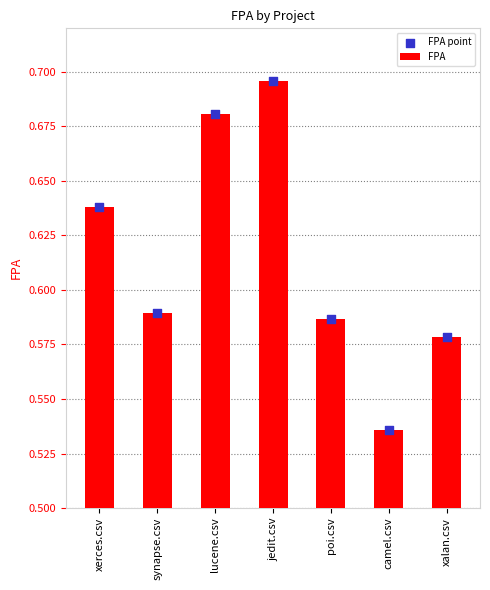

Which series has the largest total across all categories?

FPA